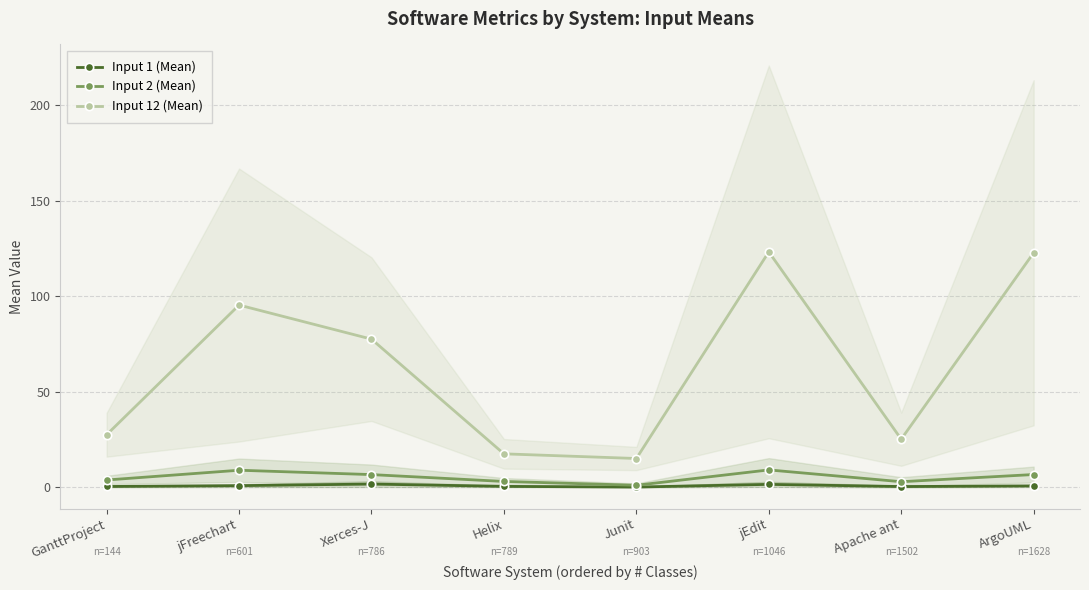

True or false: Input 12 (Mean) and Input 2 (Mean) cross at least once.

False